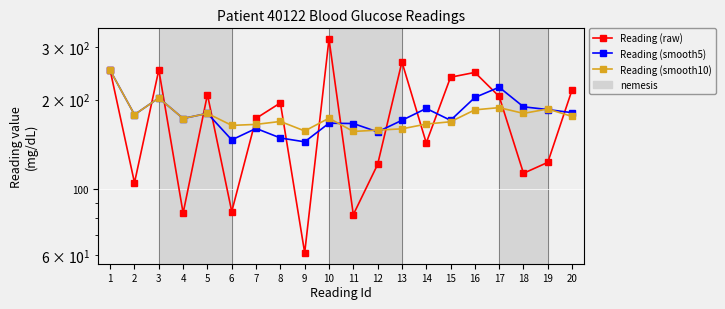

Which series ends up on top after the final intersection of Reading (smooth10) and Reading (smooth5)?

Reading (smooth5)